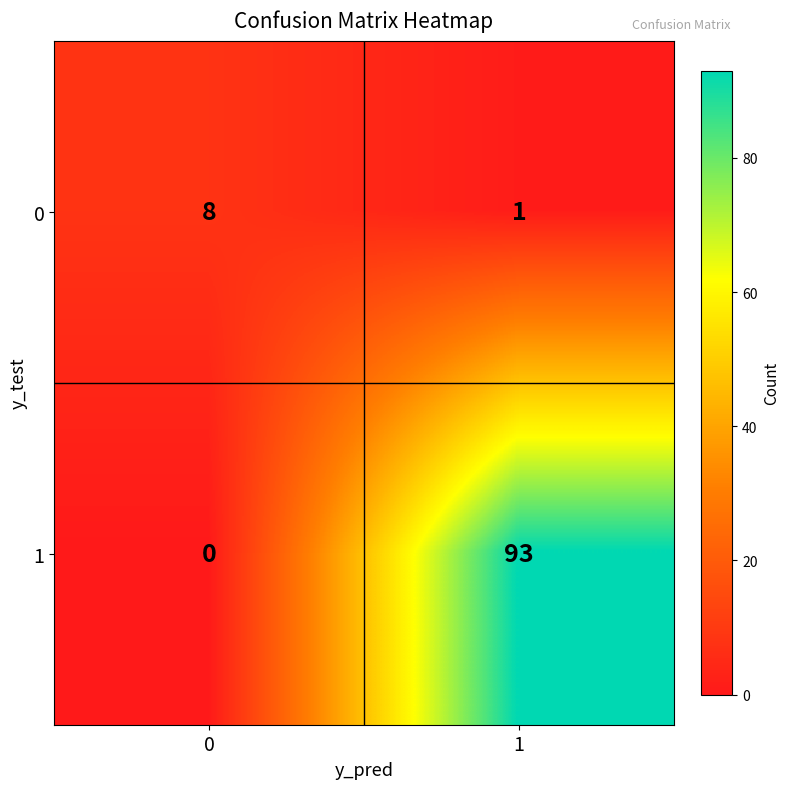

What is the highest value of the 1 series?

93